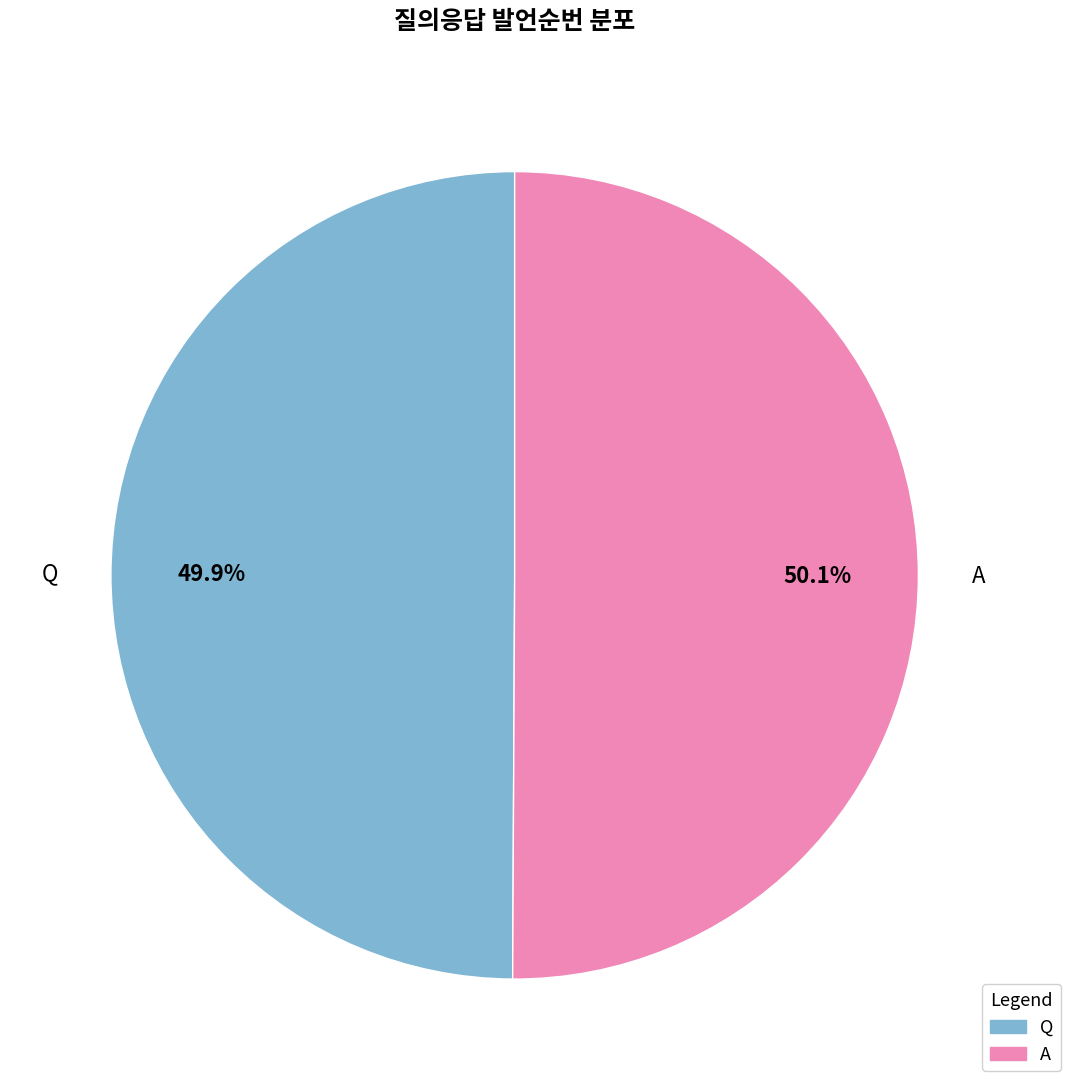

To the nearest percent, what percentage of the pie is Q?

50%